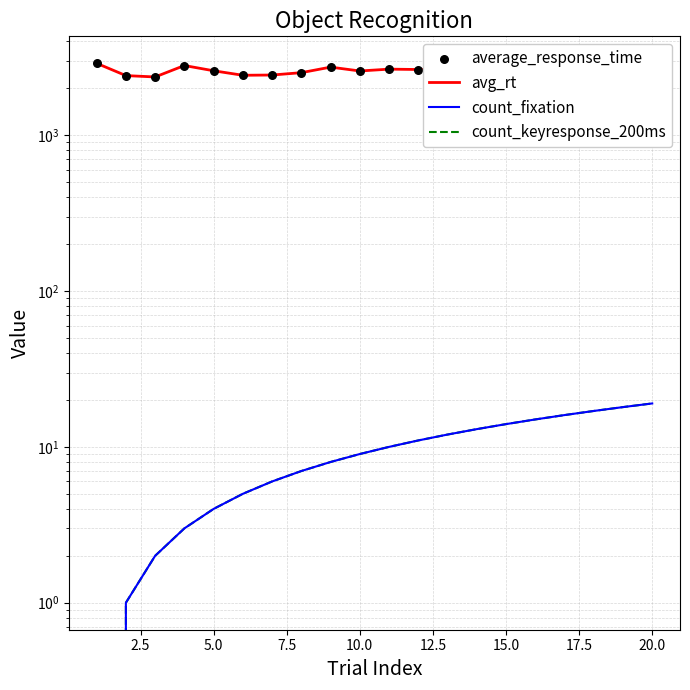

Which series has the widest spread of Y values?

avg_rt